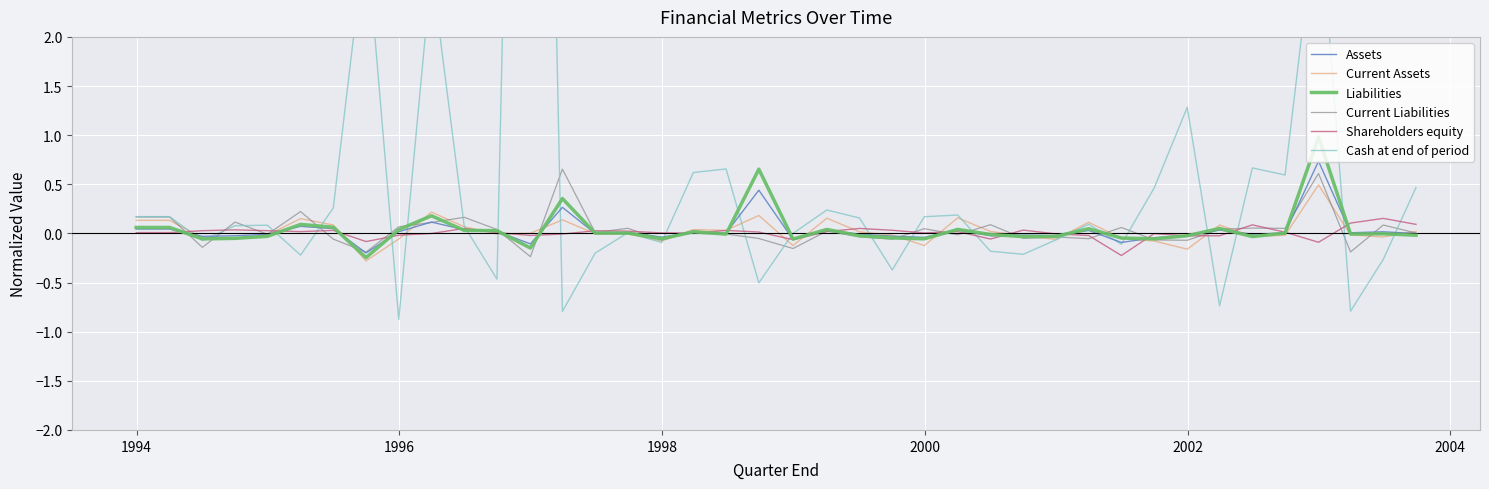

What is the highest value of the Current Assets series?

0.5